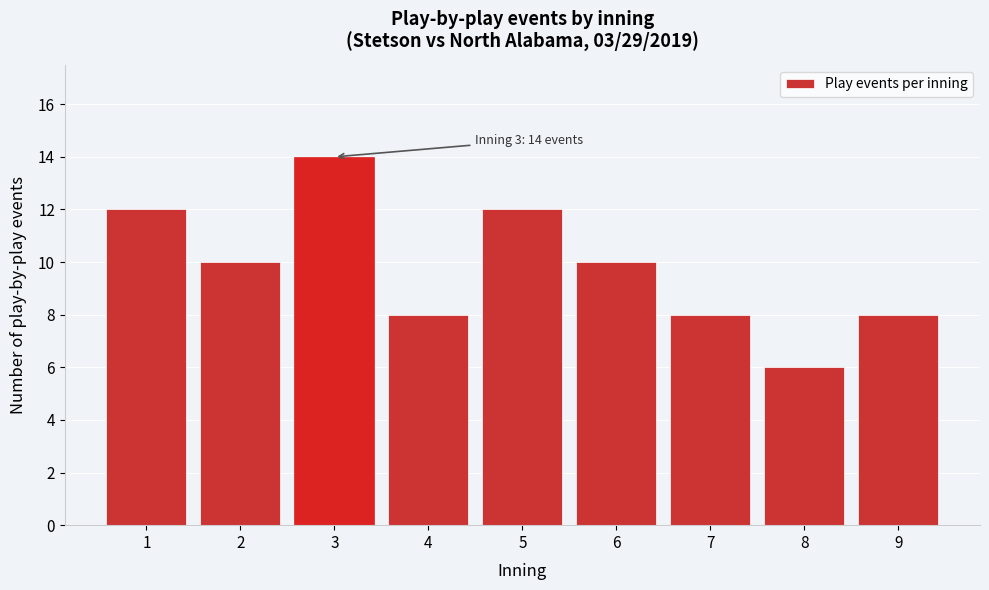

Reading left to right, list all the values displayed in this chart.

1=12	2=10	3=14	4=8	5=12	6=10	7=8	8=6	9=8